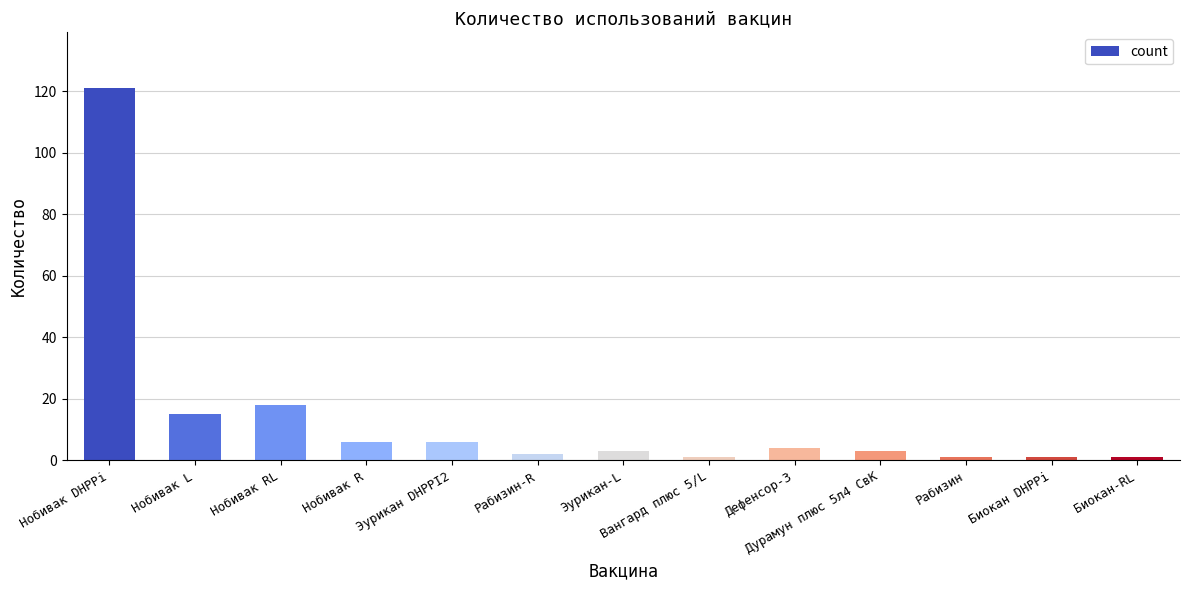

What position from the right is Биокан DHPPi?

2